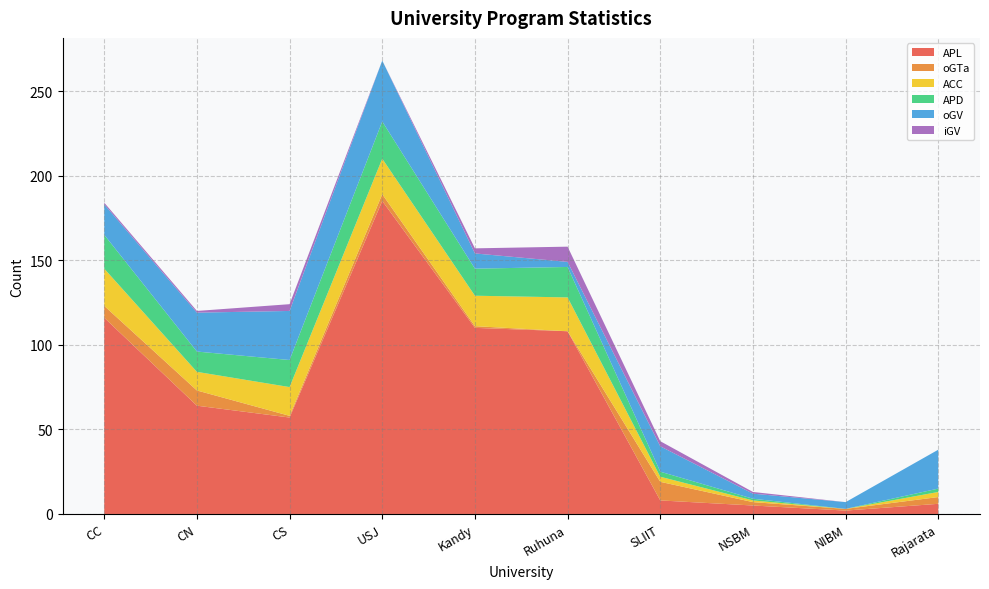

Reading left to right, what are all the values shown in this chart?

APL: CC=116	CN=64	CS=57	USJ=185	Kandy=110	Ruhuna=108	SLIIT=8	NSBM=5	NIBM=2	Rajarata=6
oGTa: CC=7	CN=9	CS=1	USJ=4	Kandy=1	Ruhuna=0	SLIIT=11	NSBM=2	NIBM=1	Rajarata=4
ACC: CC=22	CN=11	CS=17	USJ=21	Kandy=18	Ruhuna=20	SLIIT=3	NSBM=1	NIBM=0	Rajarata=3
APD: CC=20	CN=12	CS=16	USJ=22	Kandy=16	Ruhuna=18	SLIIT=3	NSBM=1	NIBM=0	Rajarata=2
oGV: CC=18	CN=23	CS=29	USJ=36	Kandy=9	Ruhuna=3	SLIIT=15	NSBM=3	NIBM=4	Rajarata=23
iGV: CC=1	CN=1	CS=4	USJ=0	Kandy=3	Ruhuna=9	SLIIT=3	NSBM=1	NIBM=0	Rajarata=0